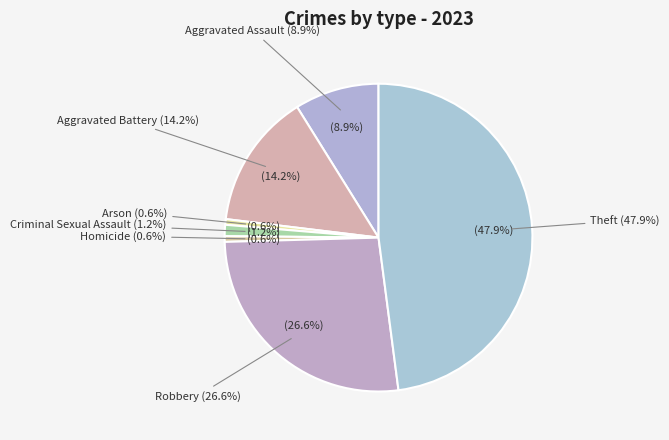

Do Robbery and Homicide together represent more than half of the pie?

No